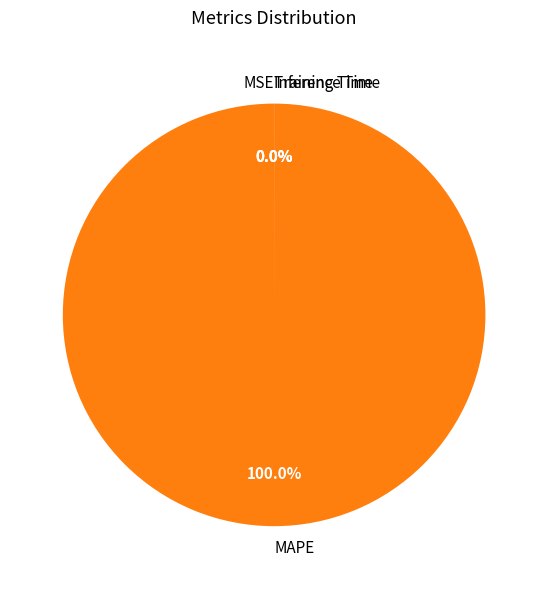

Which category has the biggest portion of the pie?

MAPE